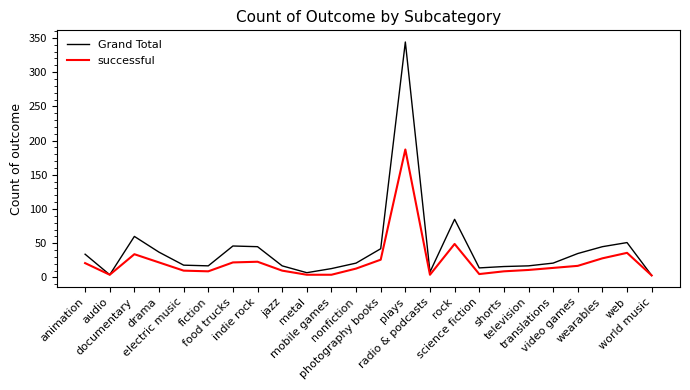

Which category has the highest value in the Grand Total series?

plays